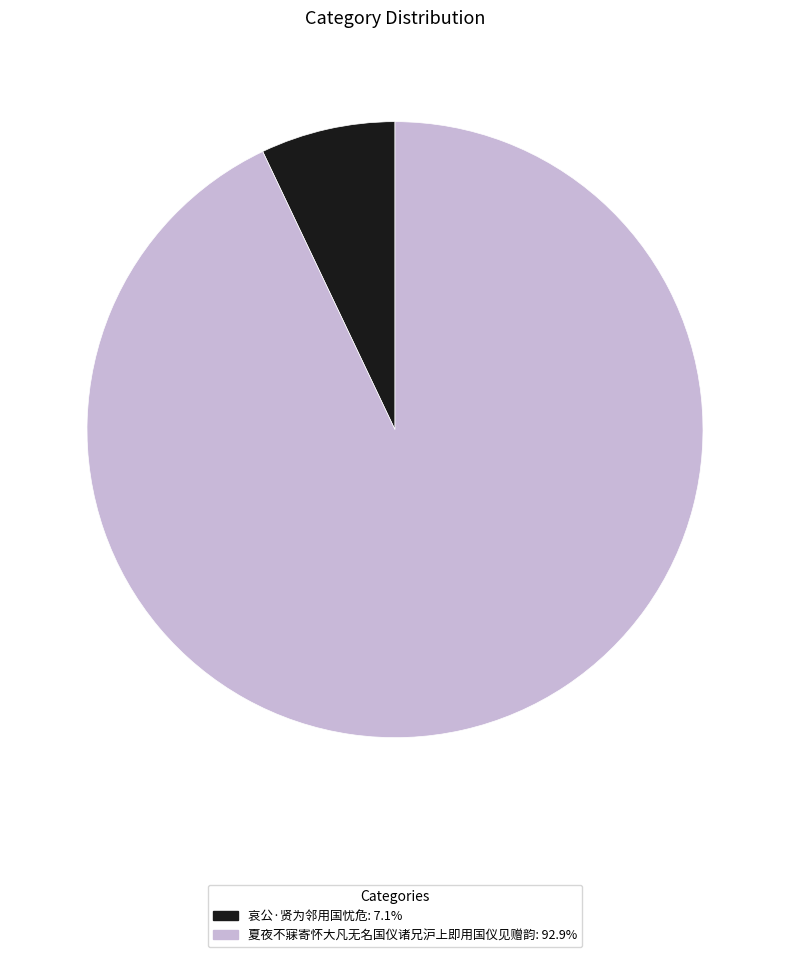

Which category has the biggest portion of the pie?

夏夜不寐寄怀大凡无名国仪诸兄沪上即用国仪见赠韵